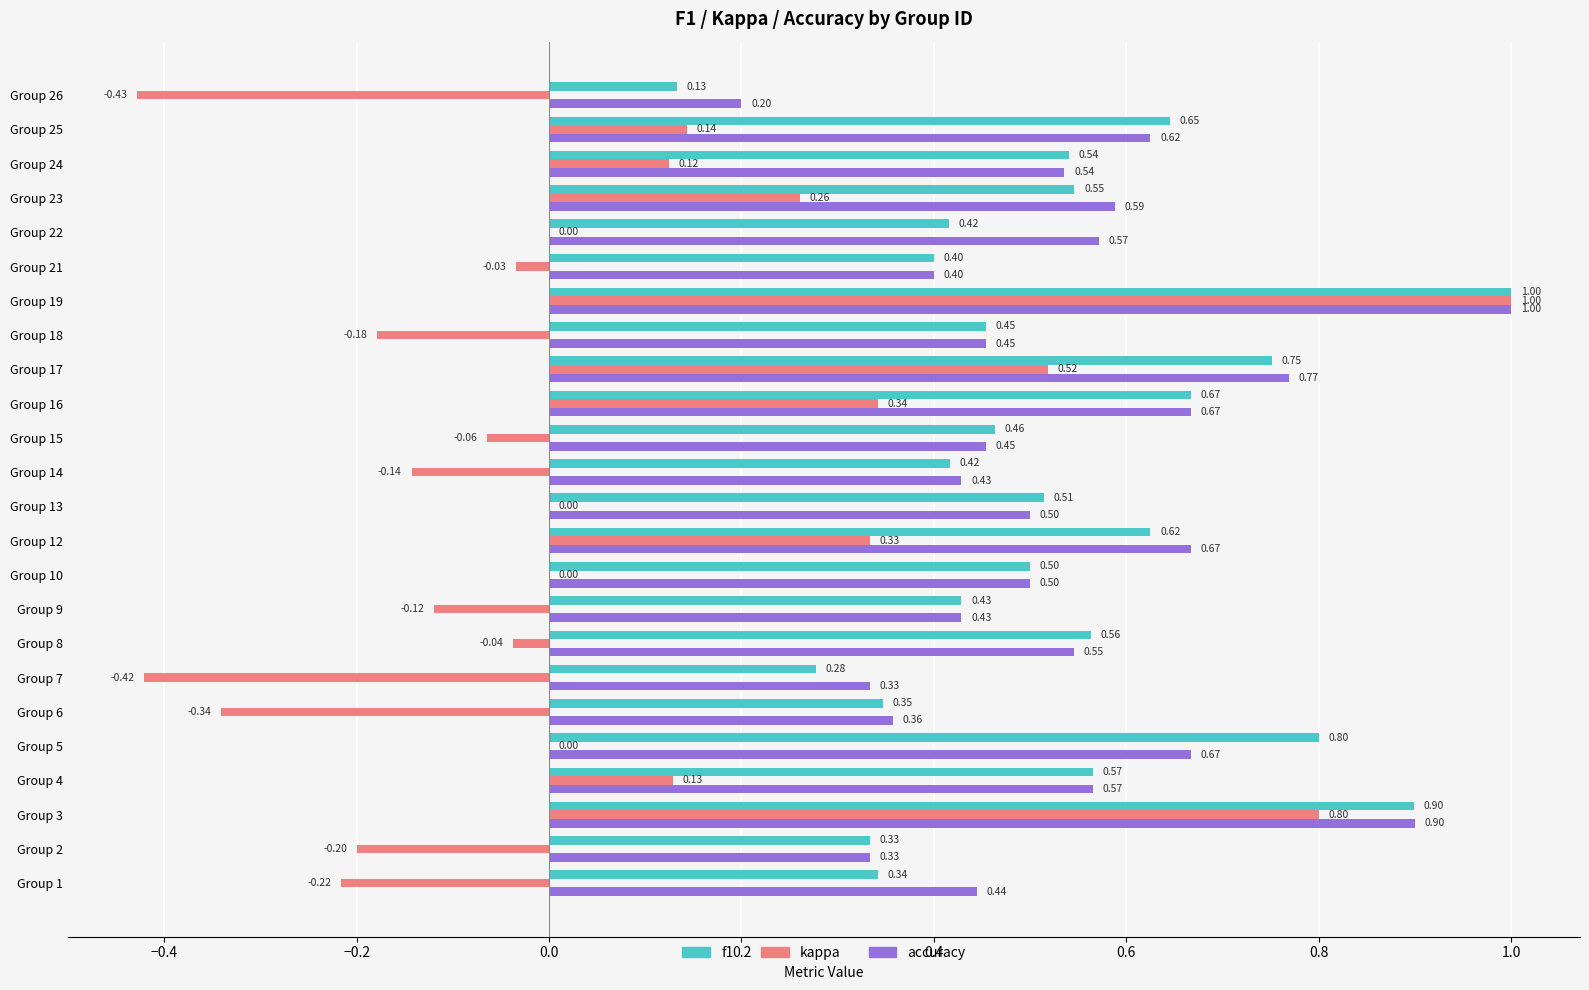

Which category has the highest value across all series?

Group 19